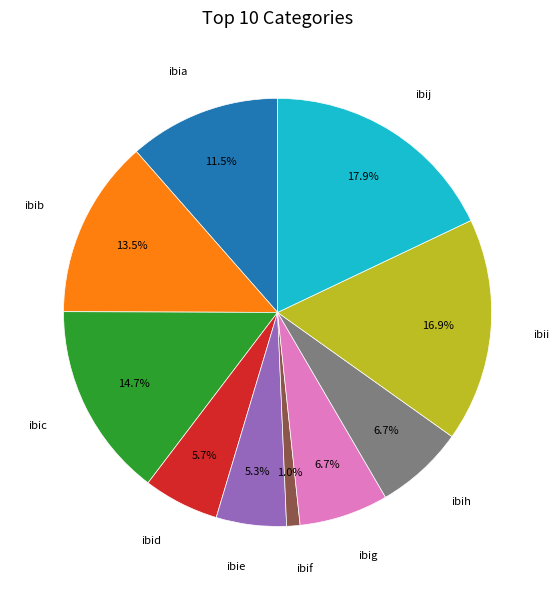

Is there any slice that represents more than half of the pie?

No